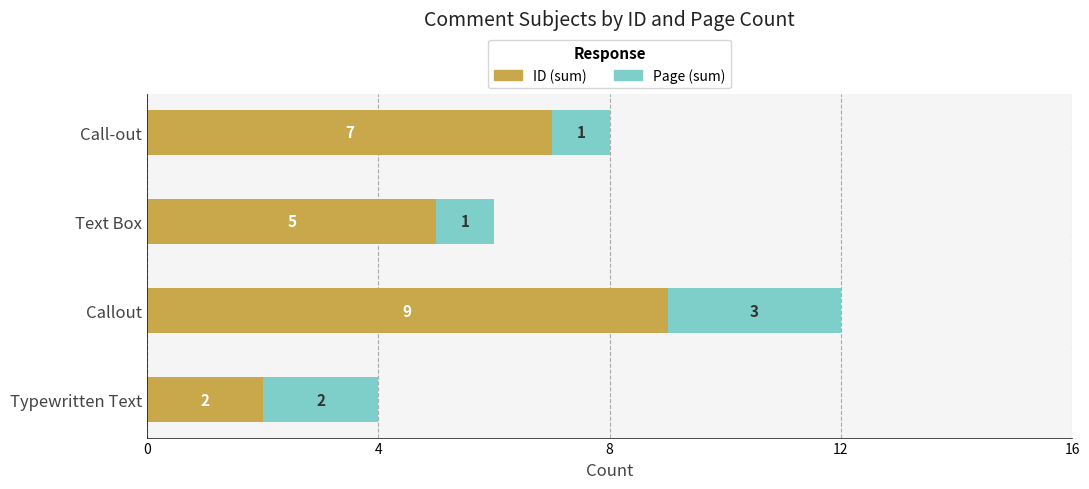

What is the average value of the ID (sum) series?

6